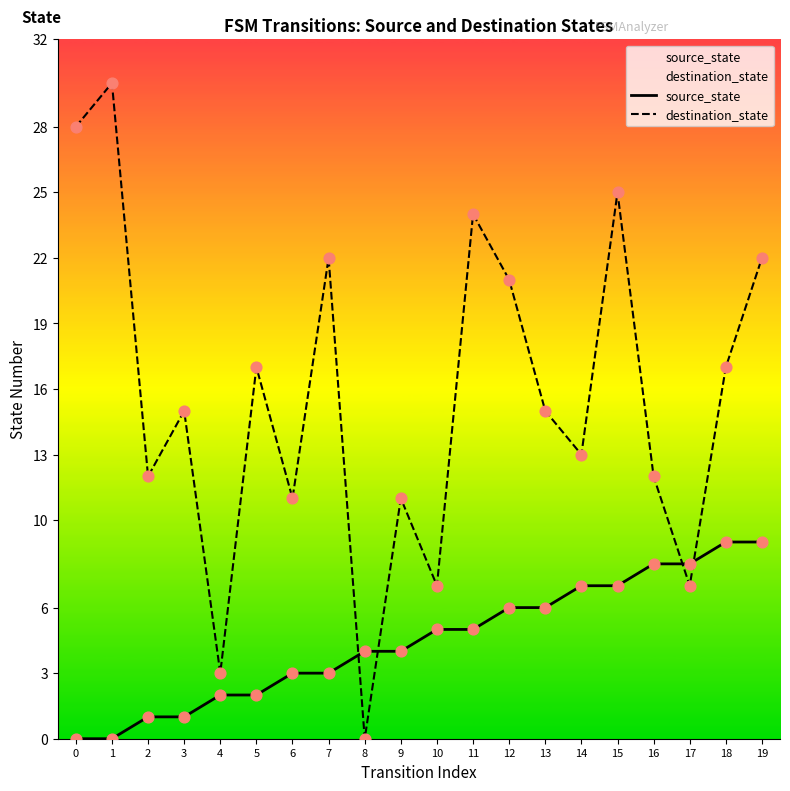

Which series reaches the minimum Y coordinate?

source_state